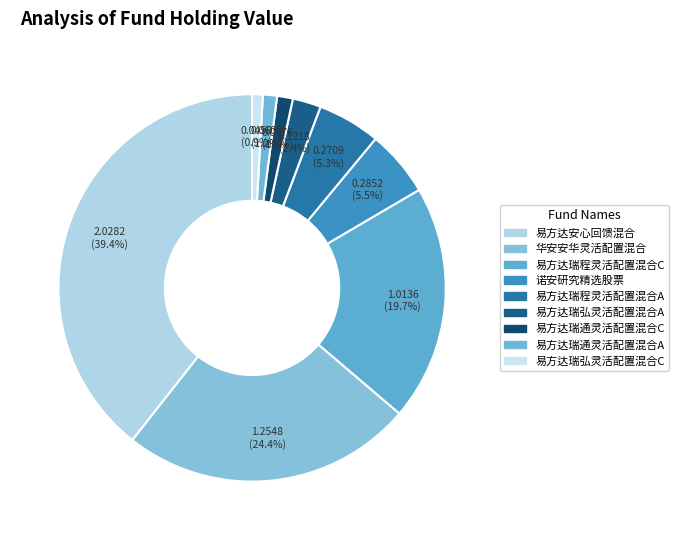

Does 华安安华灵活配置混合 represent more than half of the total?

No